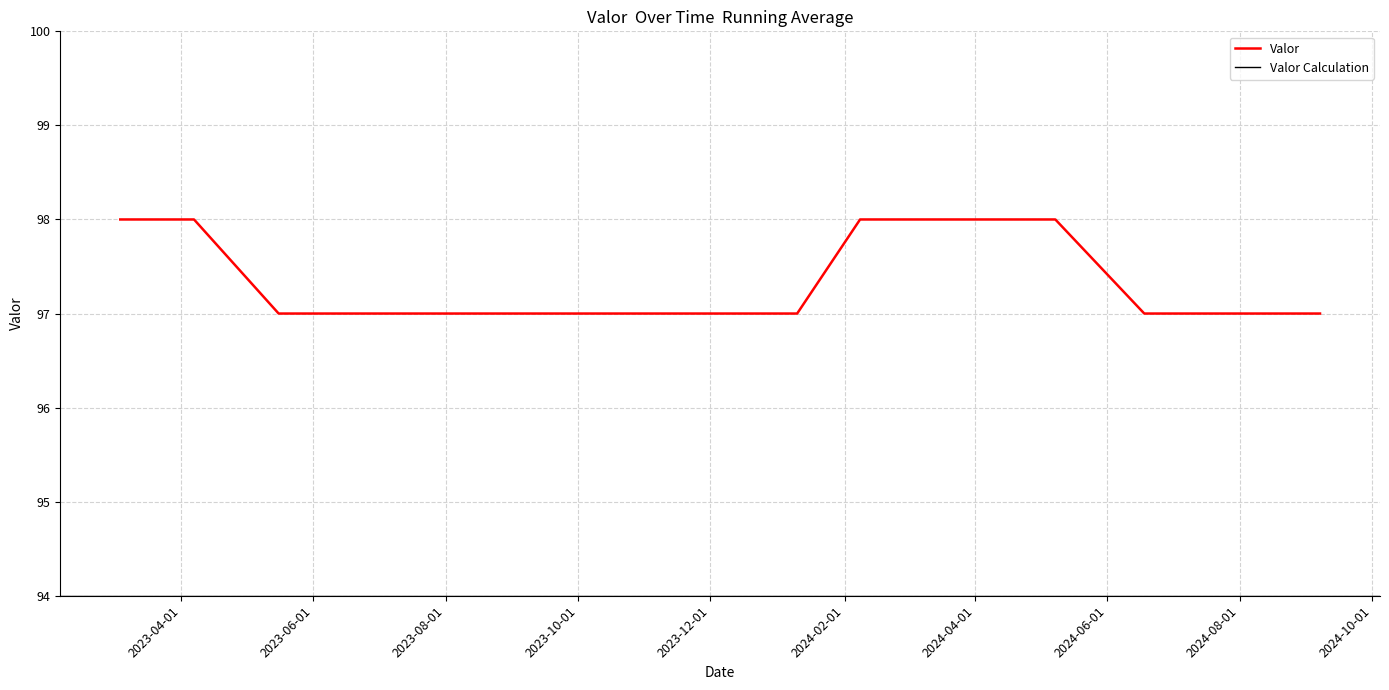

Is it true that the value at 2023-07-02 is 138?

False